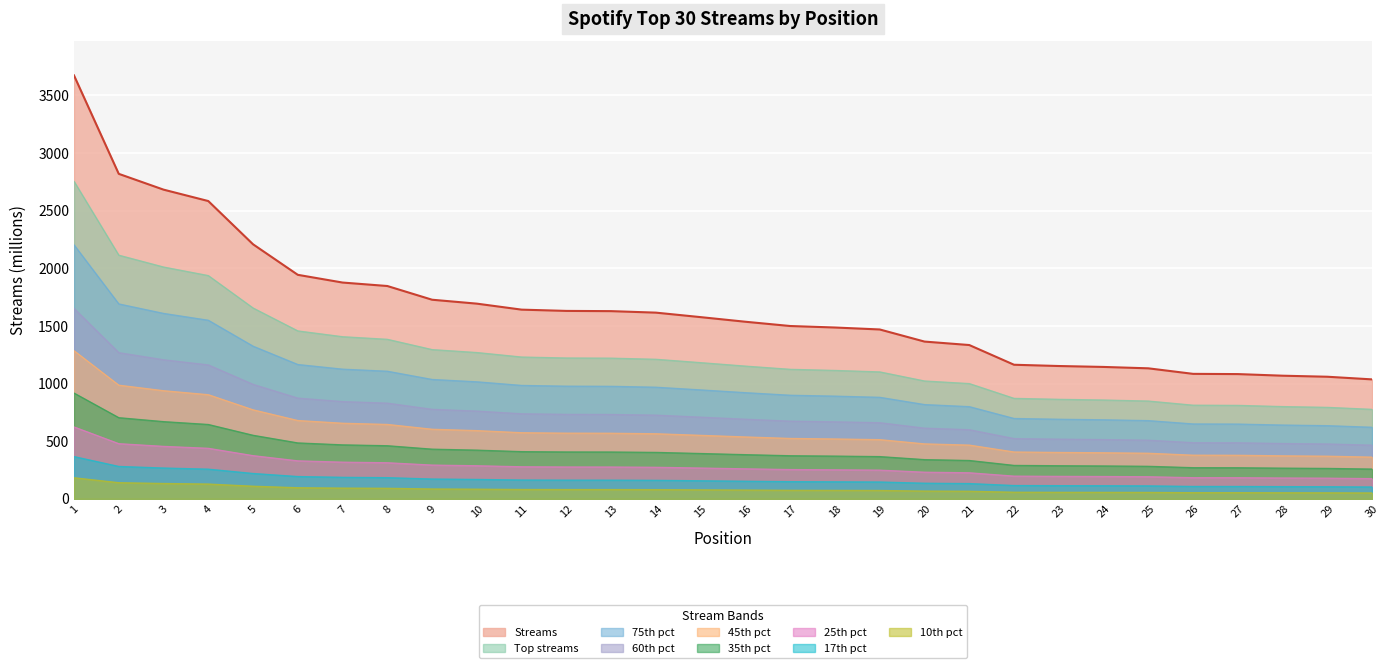

Does the chart display data point markers on the line(s)?

No